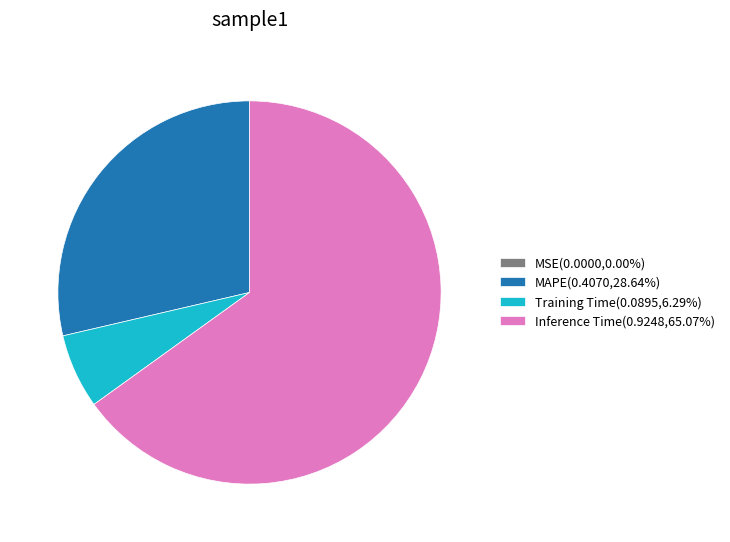

Does Training Time(0.0895,6.29%) represent more than half of the total?

No